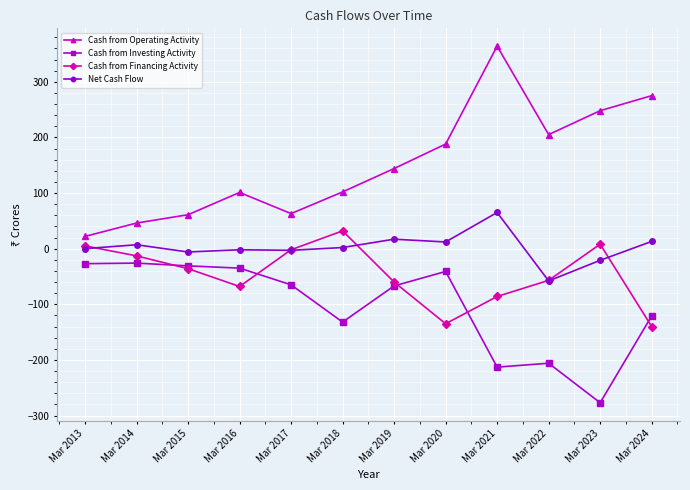

True or false: Cash from Investing Activity and Cash from Operating Activity cross at least once.

False